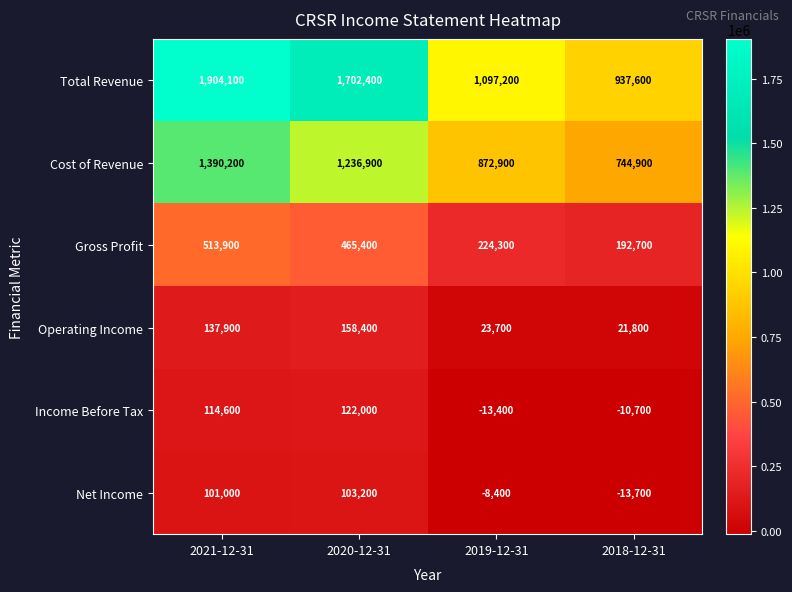

What value does the Operating Income series have at 2019-12-31?

23700